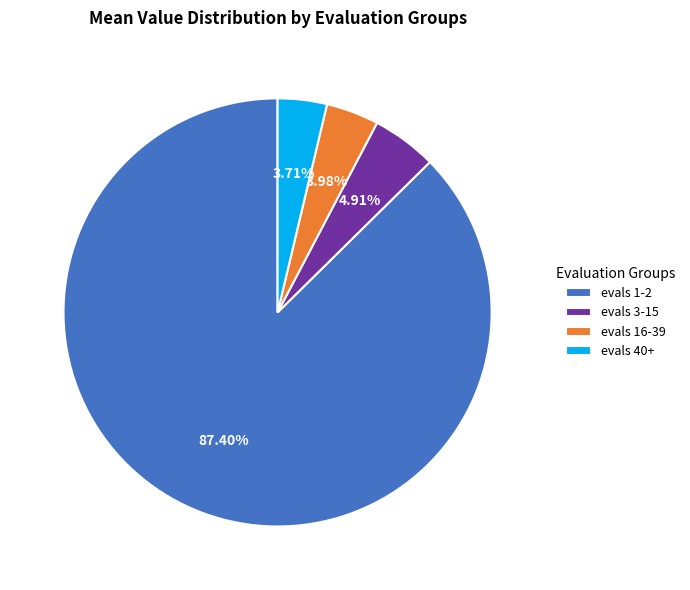

Count the number of slices in the pie.

4